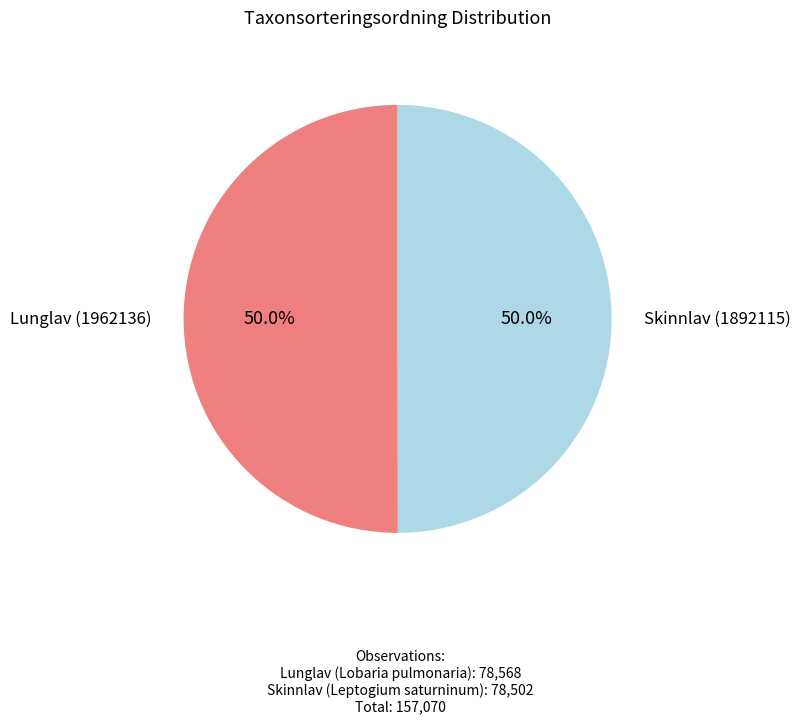

Count the number of slices in the pie.

2